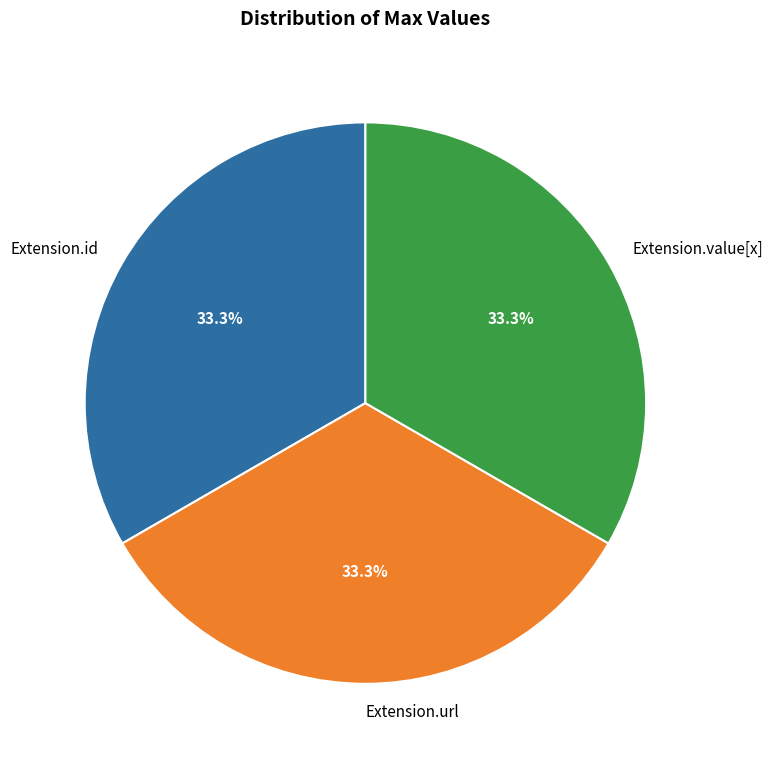

Count the number of slices in the pie.

3